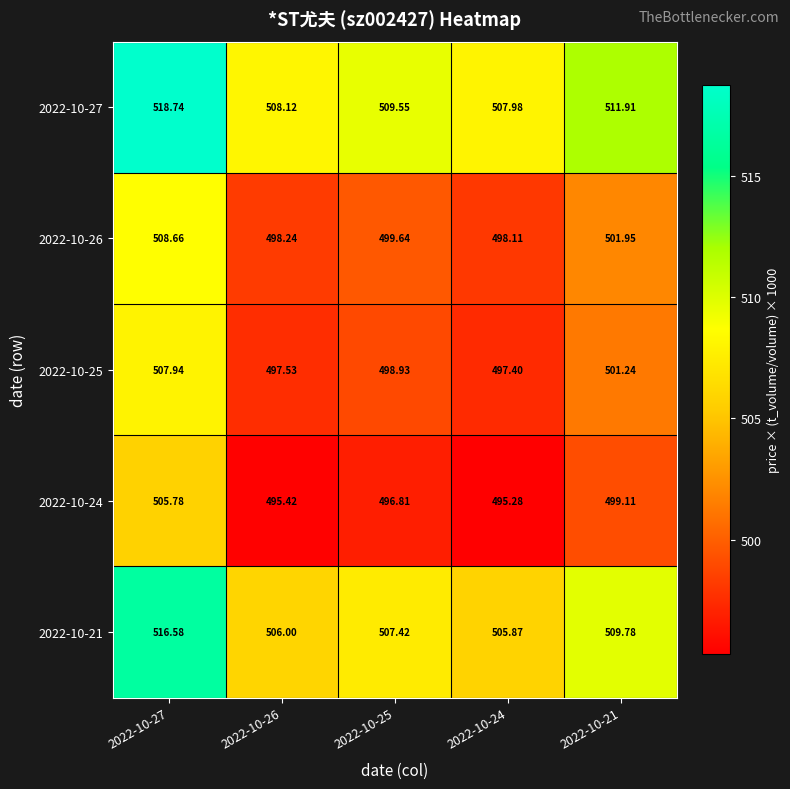

Is the value of 2022-10-24 at 2022-10-24 greater than the value of 2022-10-26 at 2022-10-26?

No